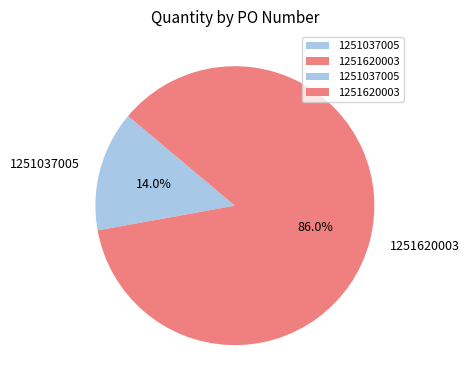

Which category has the smallest portion of the pie?

1251037005